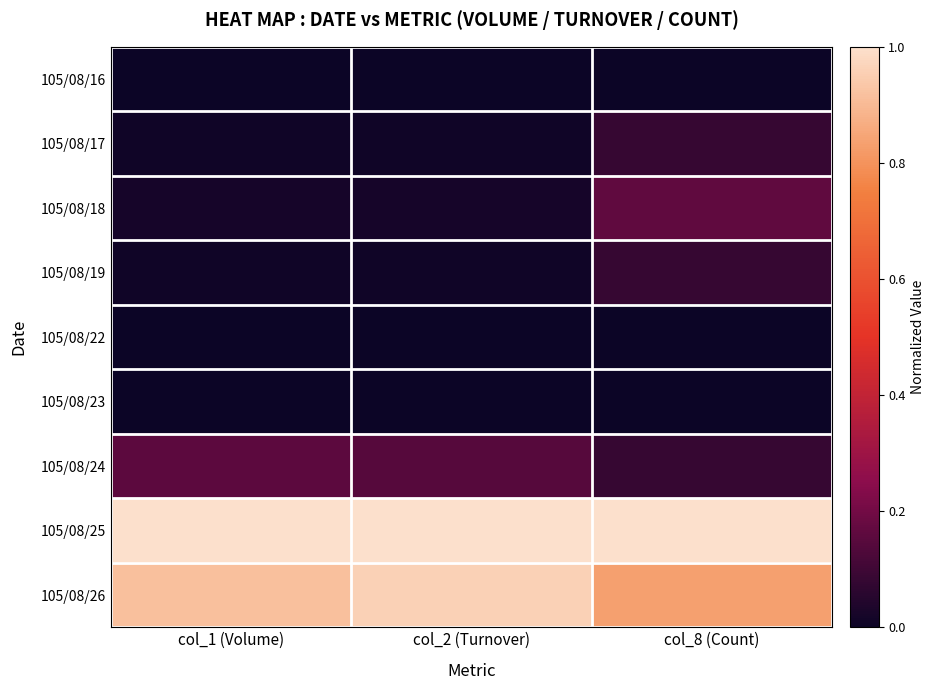

Rank the series by their maximum value, from highest to lowest.

105/08/25, 105/08/26, 105/08/18, 105/08/24, 105/08/17, 105/08/19, 105/08/16, 105/08/22, 105/08/23